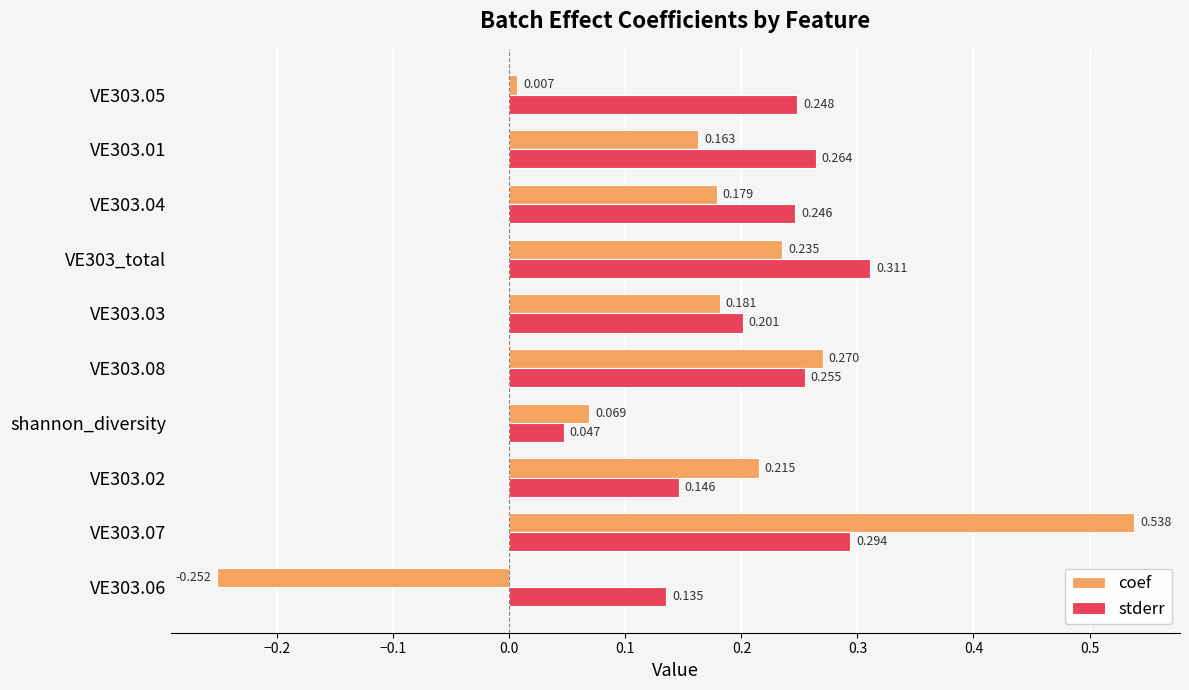

Rank the series at VE303.04 from highest to lowest value.

stderr, coef